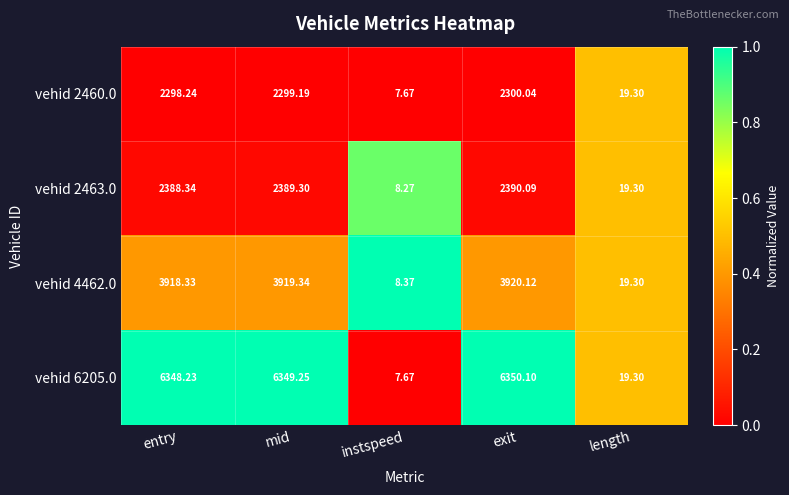

What is the maximum value shown in the chart?

6350.1